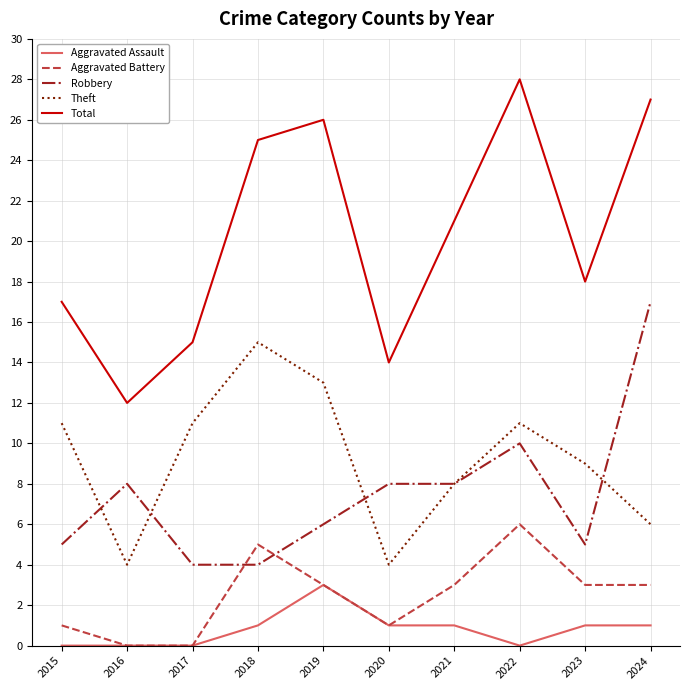

At which label does Total first exceed 21?

2018